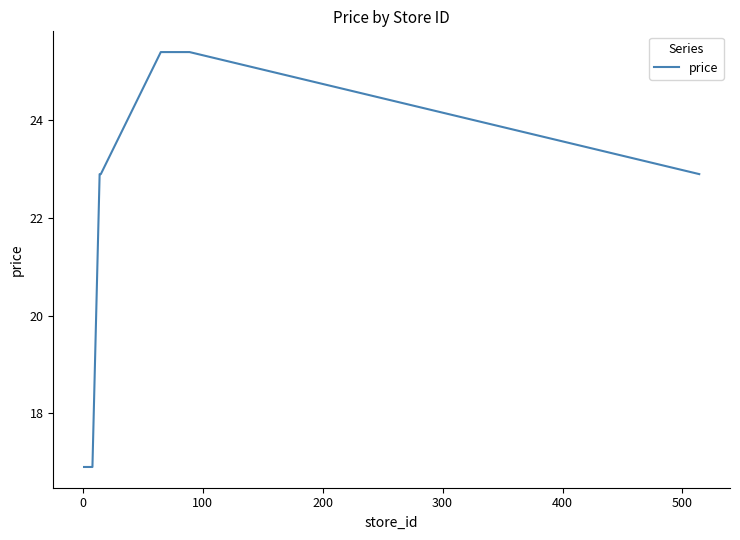

How many lines are shown in the chart?

1